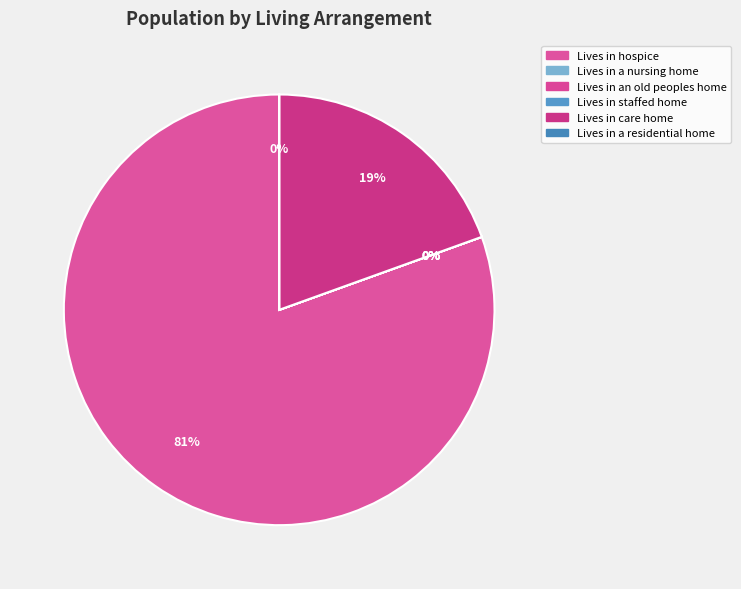

Which has a higher value, Lives in staffed home or Lives in an old peoples home?

Lives in staffed home